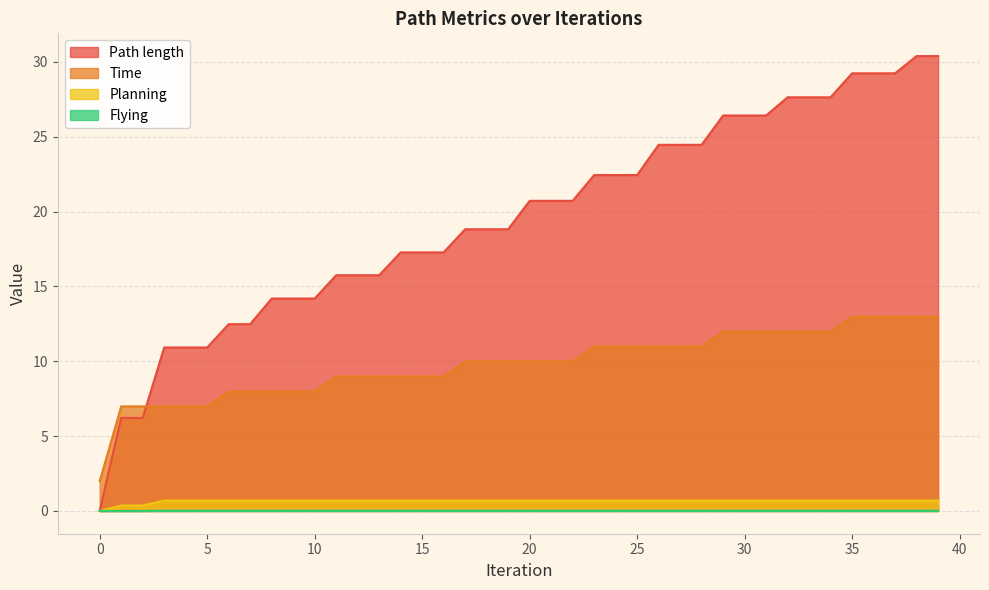

Does the chart have visible grid lines?

Yes